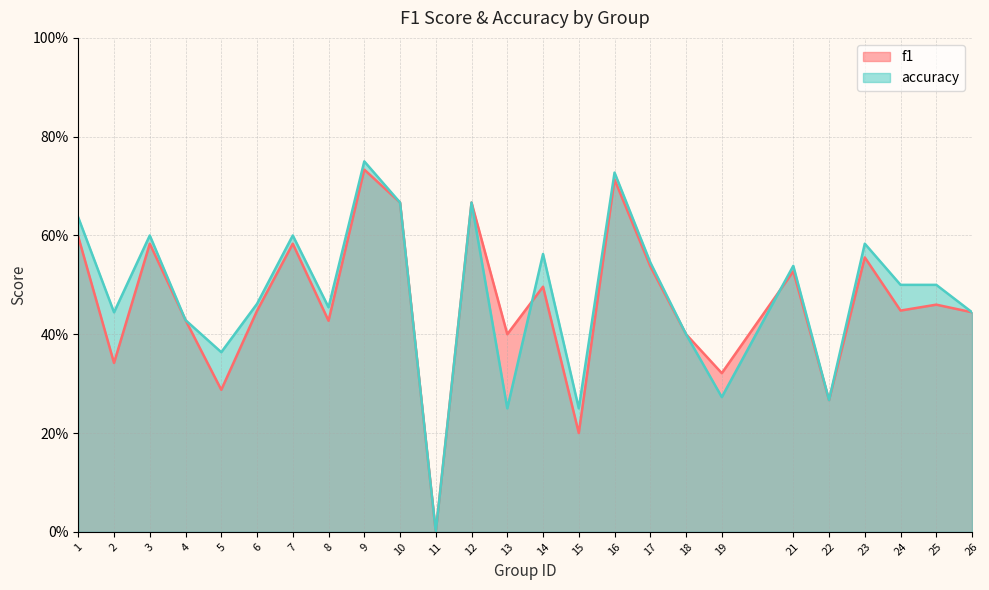

At which category is the sum across all series the highest?

9